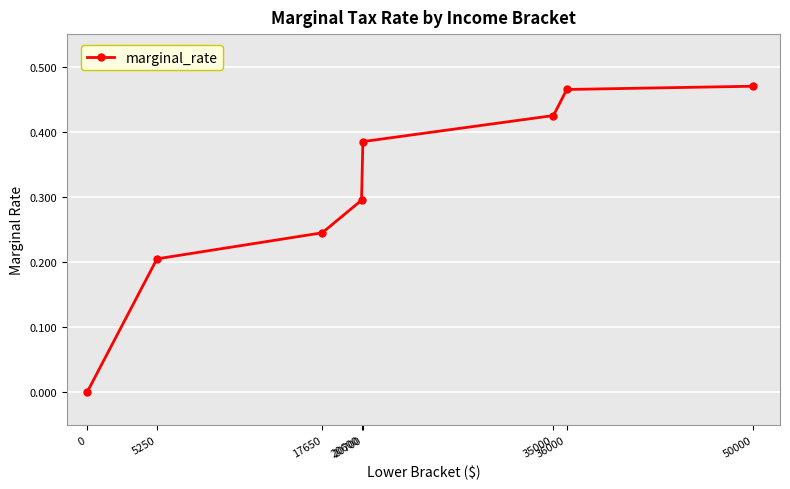

What is the sum of all values?

2.5